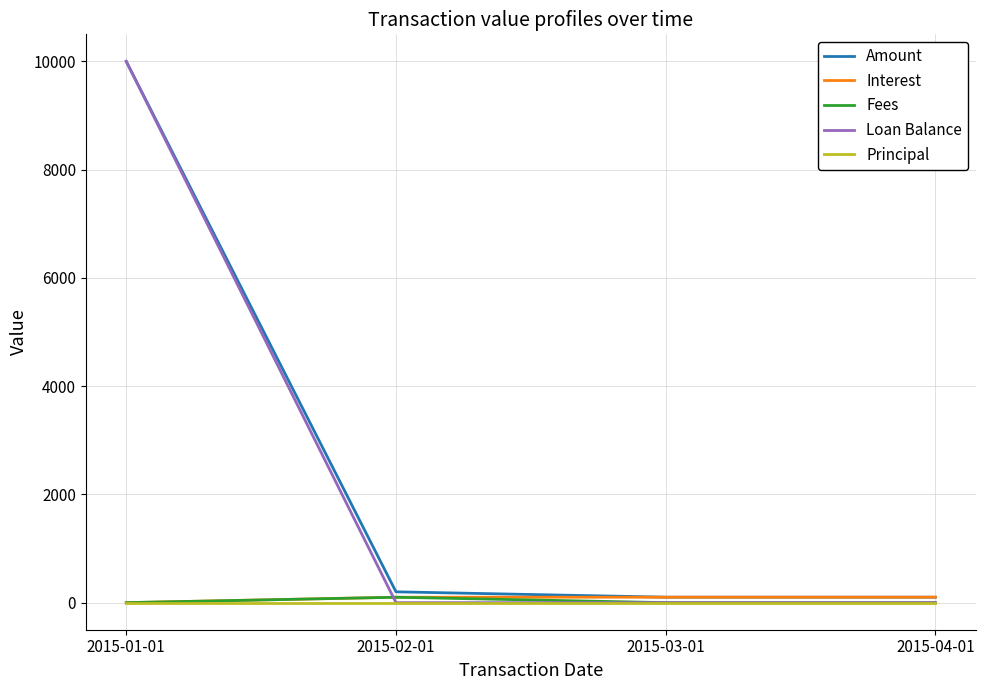

What is the difference between the highest and lowest values at 2015-01-01?

10000.0